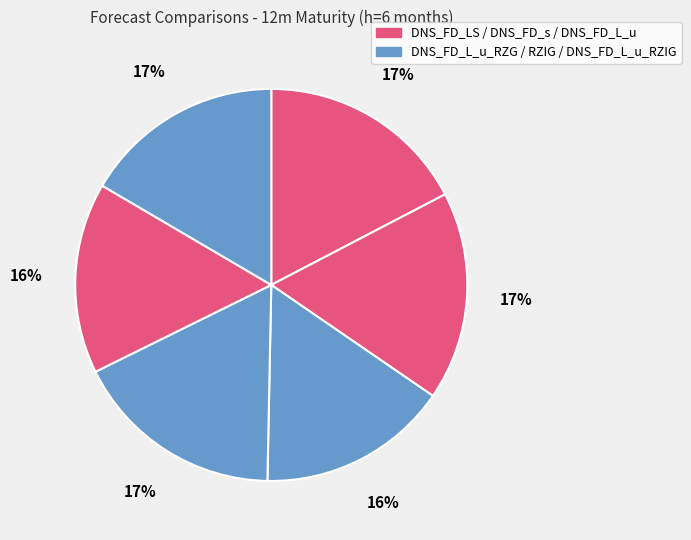

Count the number of slices in the pie.

6